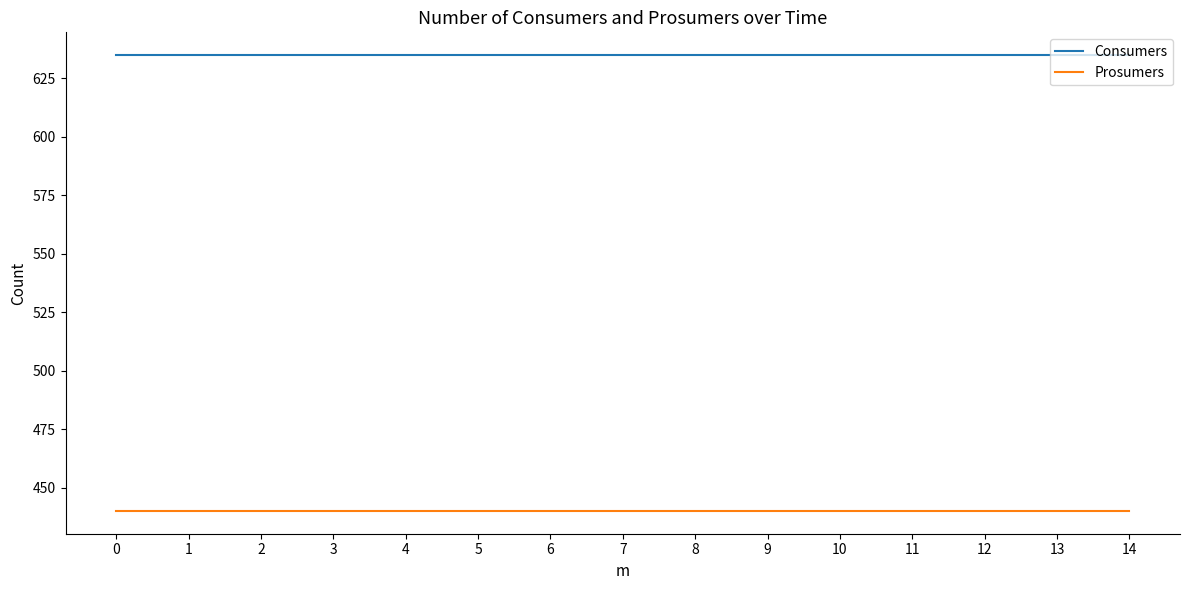

Reading right to left, extract all data points from this chart.

Consumers: 635	635	635	635	635	635	635	635	635	635	635	635	635	635	635
Prosumers: 440	440	440	440	440	440	440	440	440	440	440	440	440	440	440